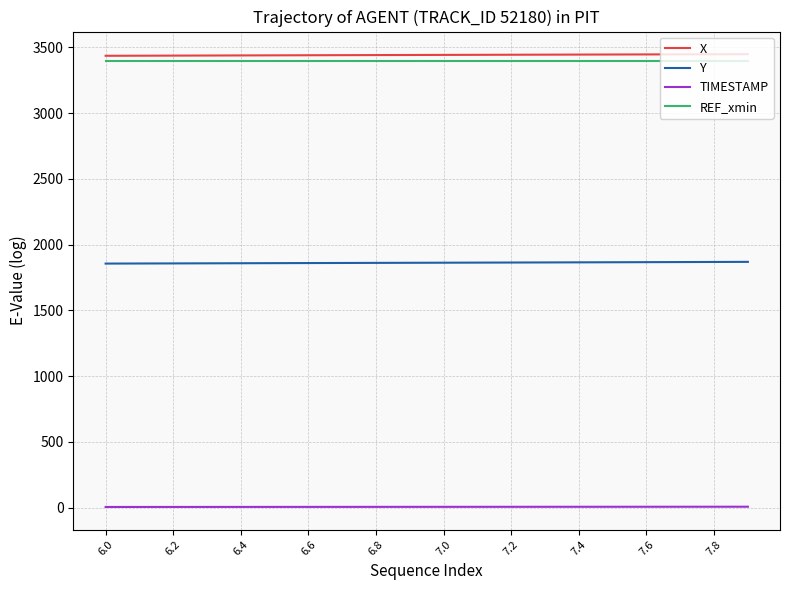

What is the average value of the REF_xmin series?

3398.5